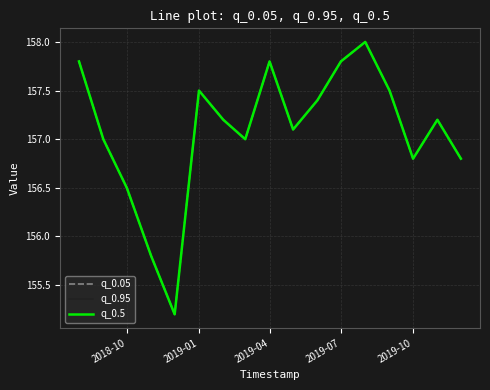

Does the chart display data point markers on the line(s)?

No